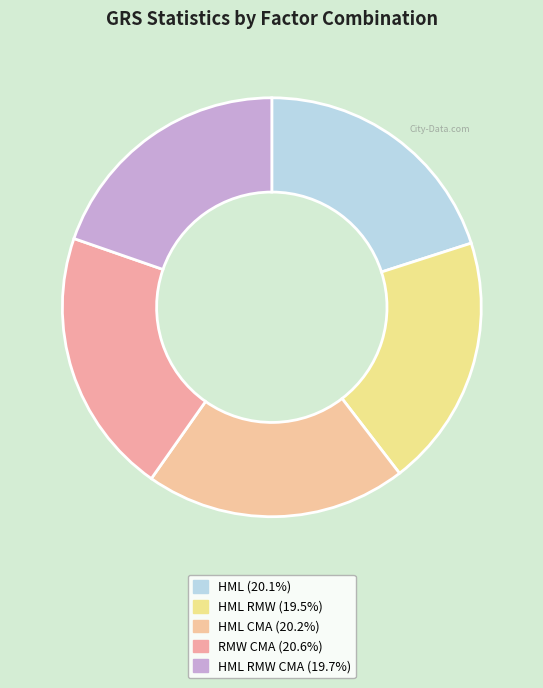

Which slice is the smallest?

HML RMW